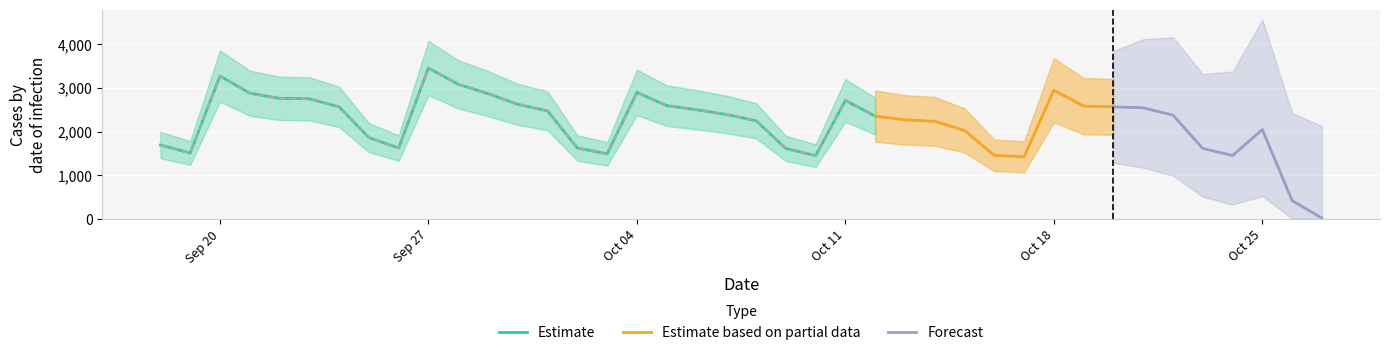

List the labels in order of value, largest first.

2021-09-27, 2021-09-20, 2021-09-28, 2021-10-18, 2021-10-04, 2021-09-21, 2021-09-29, 2021-09-22, 2021-09-23, 2021-10-11, 2021-09-30, 2021-10-05, 2021-10-19, 2021-09-24, 2021-10-20, 2021-10-21, 2021-10-06, 2021-10-01, 2021-10-07, 2021-10-22, 2021-10-12, 2021-10-13, 2021-10-08, 2021-10-14, 2021-10-25, 2021-10-15, 2021-09-25, 2021-09-18, 2021-10-02, 2021-09-26, 2021-10-23, 2021-10-09, 2021-09-19, 2021-10-03, 2021-10-16, 2021-10-24, 2021-10-10, 2021-10-17, 2021-10-26, 2021-10-27